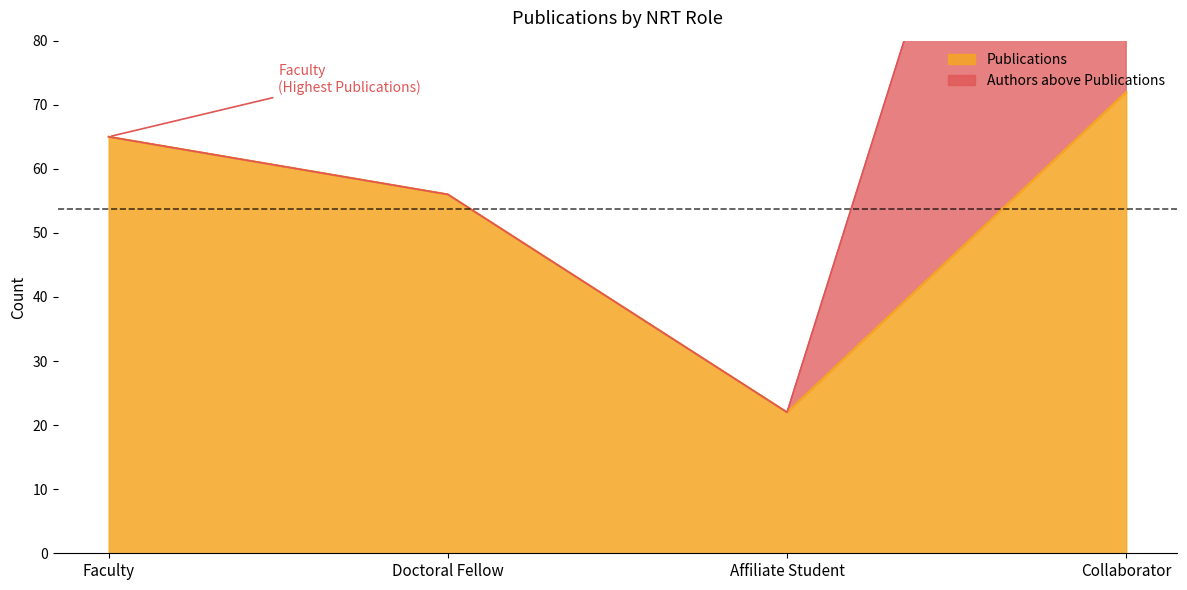

What is the label of the 1st point from the left?

Faculty